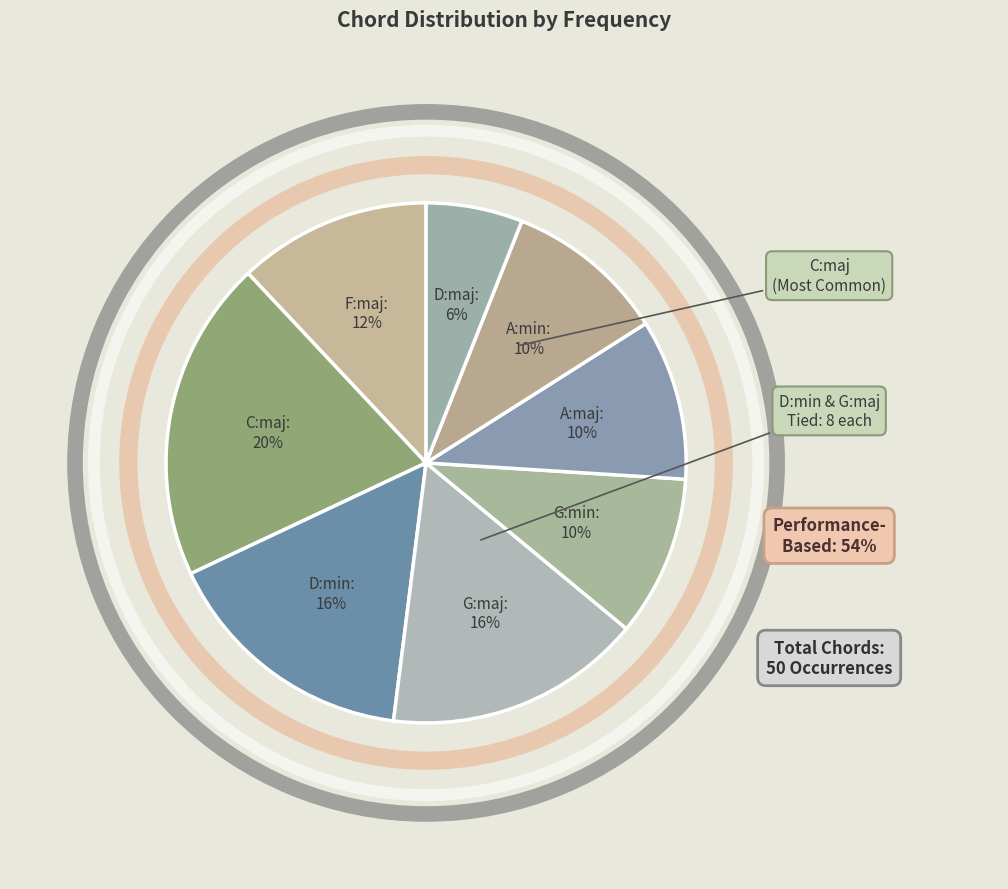

What is the change in value from C:maj to D:min?

-2